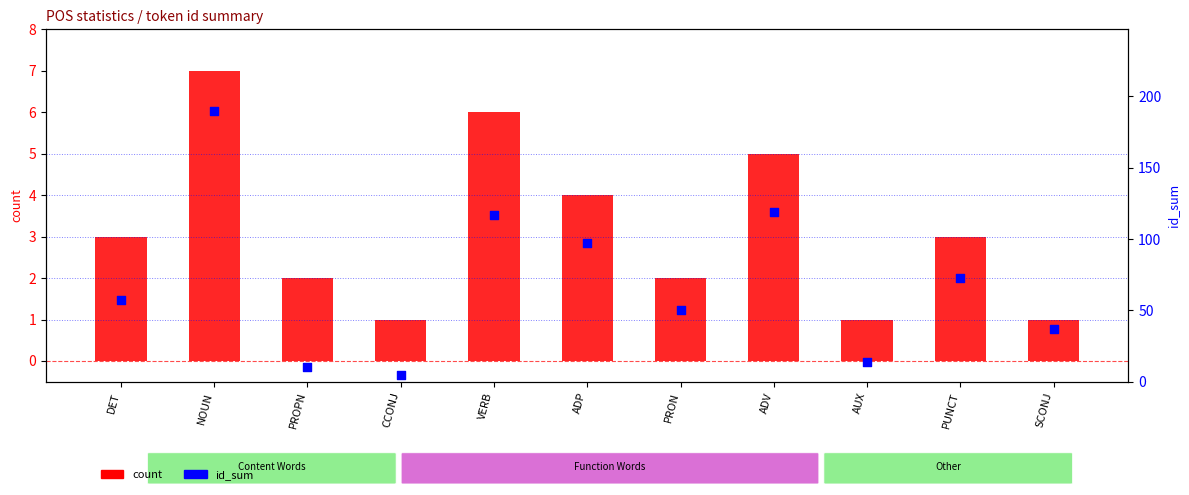

Which series reaches the minimum Y coordinate?

count